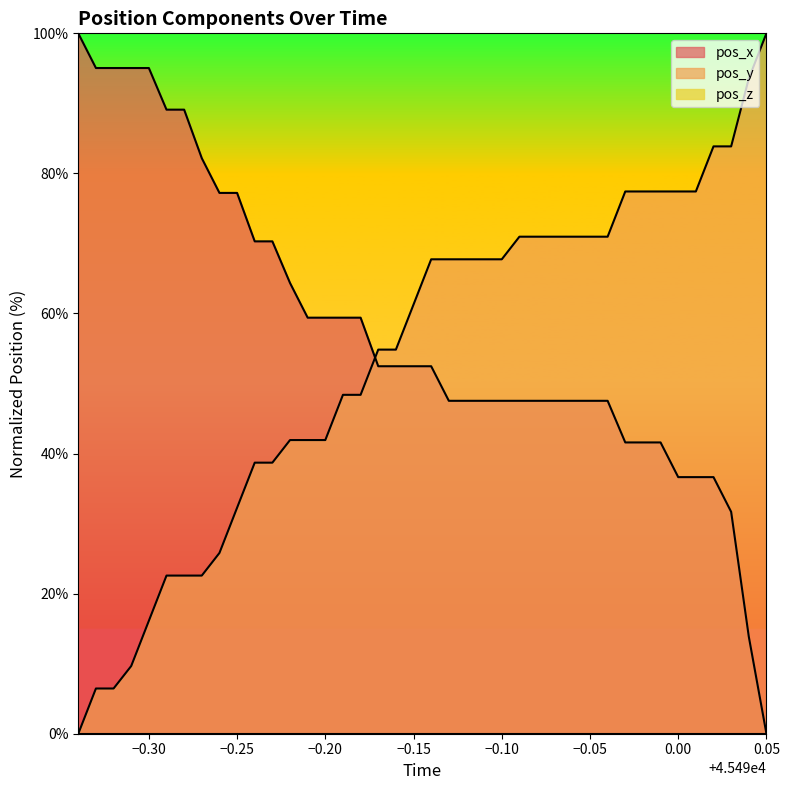

The pos_x series shows 19.0 at 21. True or false?

False